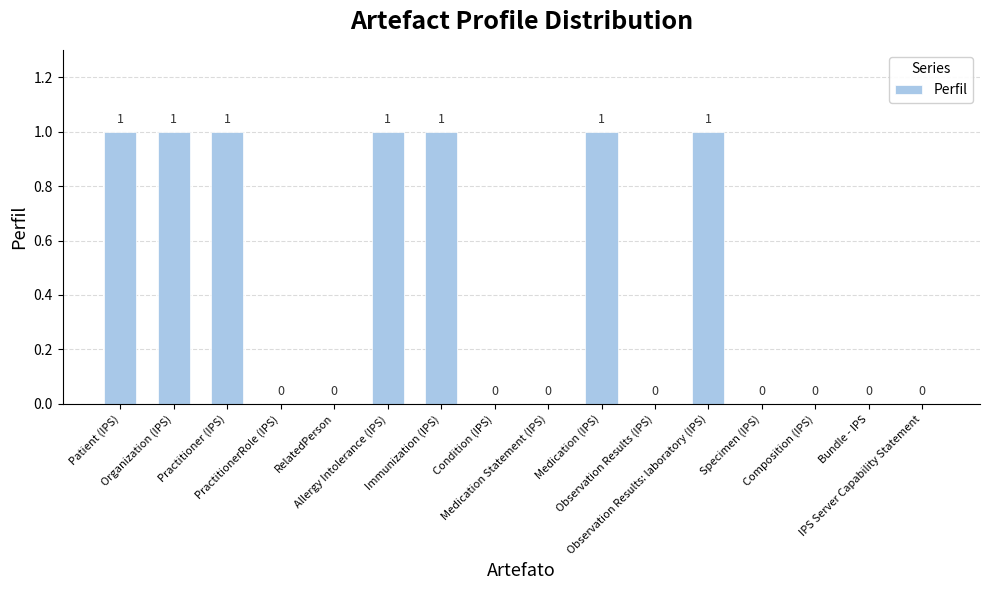

How many values are between 0 and 1?

16